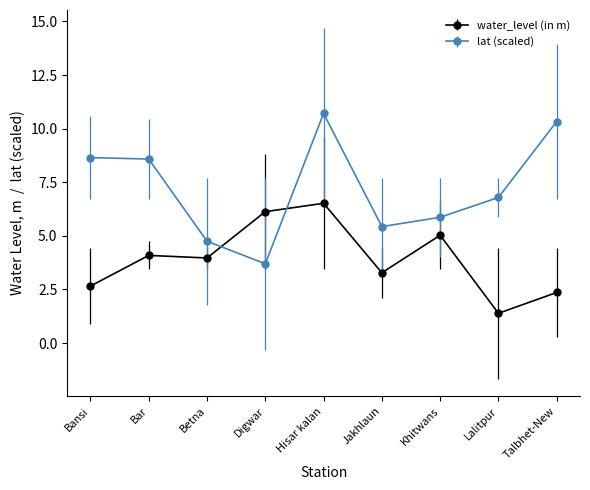

Does the chart have visible grid lines?

No